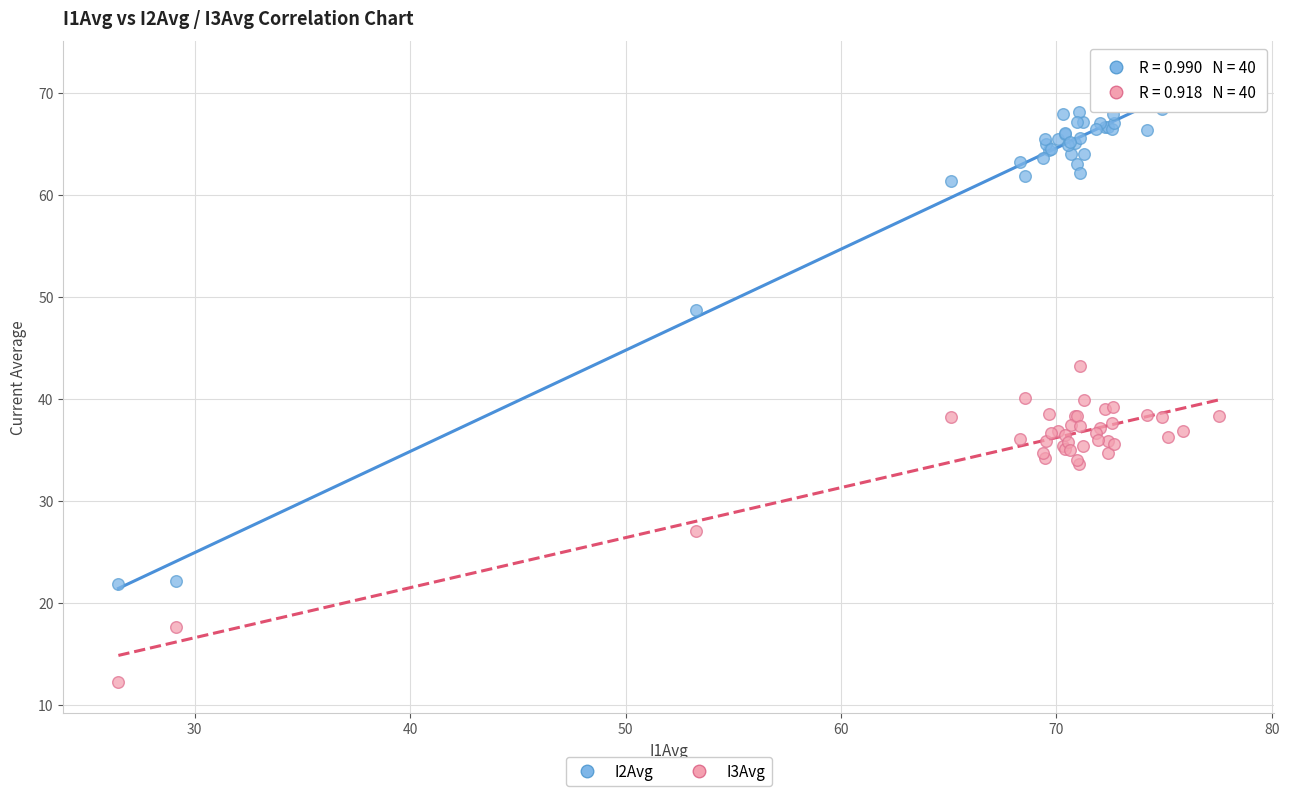

Which series contains the lowest Y value?

I3Avg